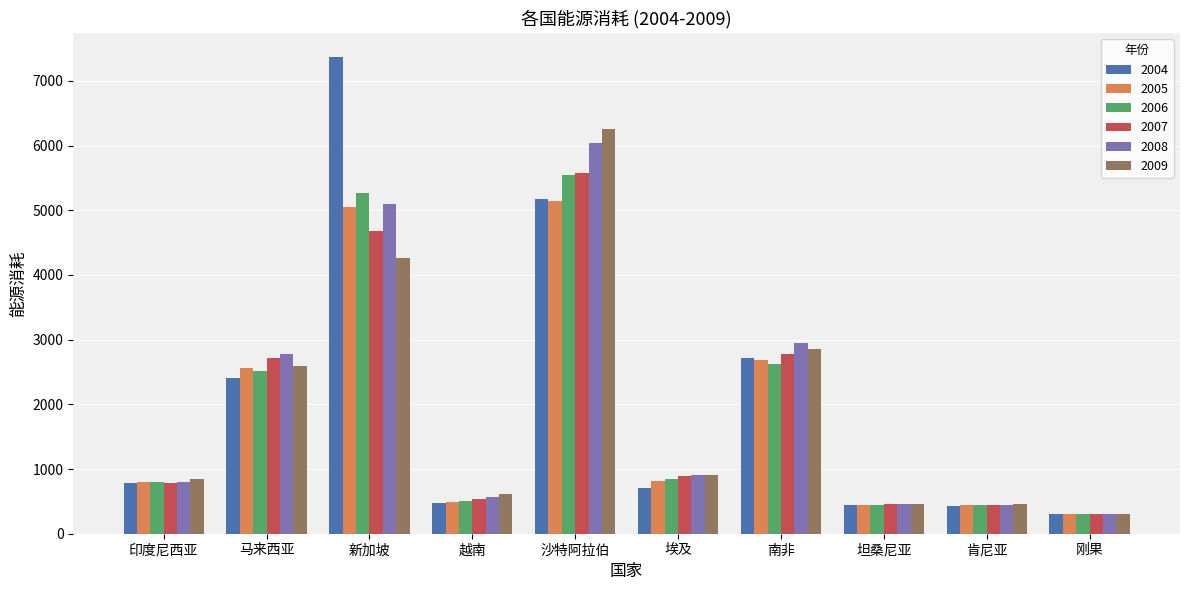

How many bars are there in each group?

6